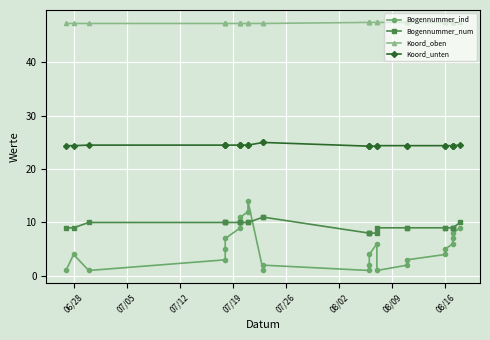

In Bogennummer_ind, how many points are higher than both neighbors (excluding endpoints)?

4